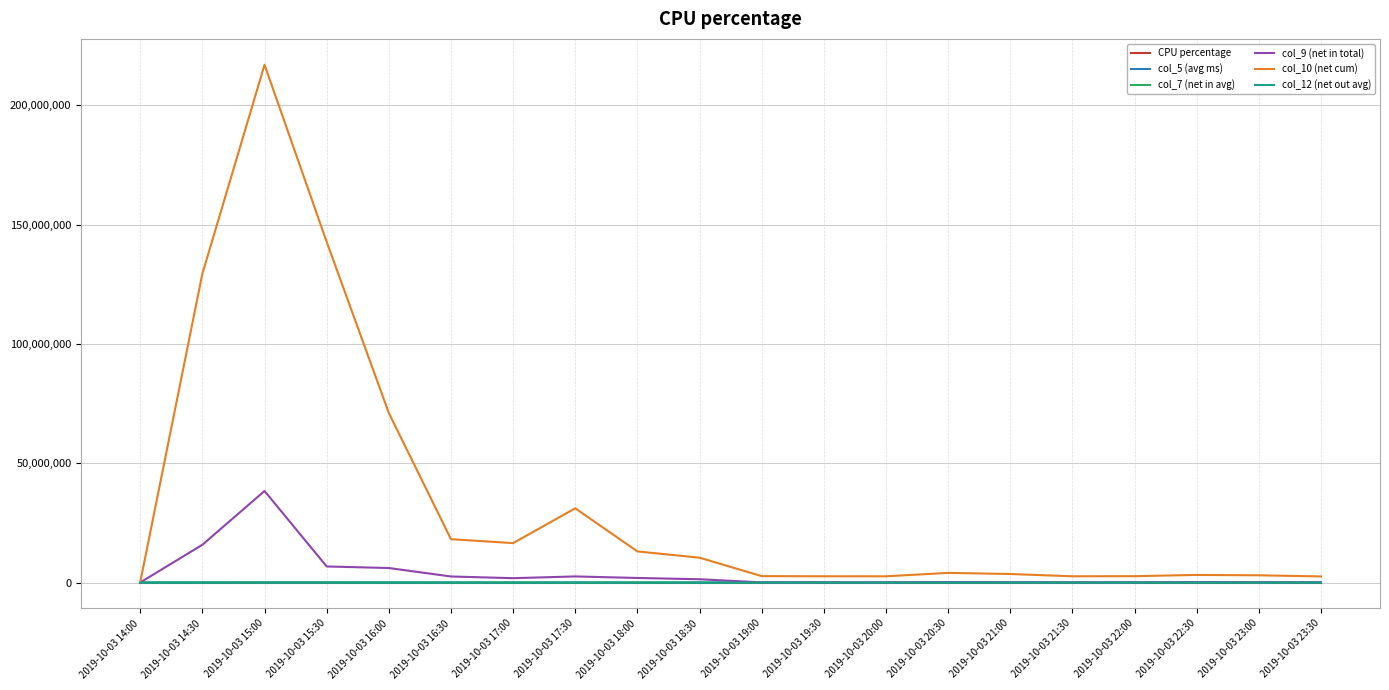

Which category has the highest value across all series?

2019-10-03 15:00